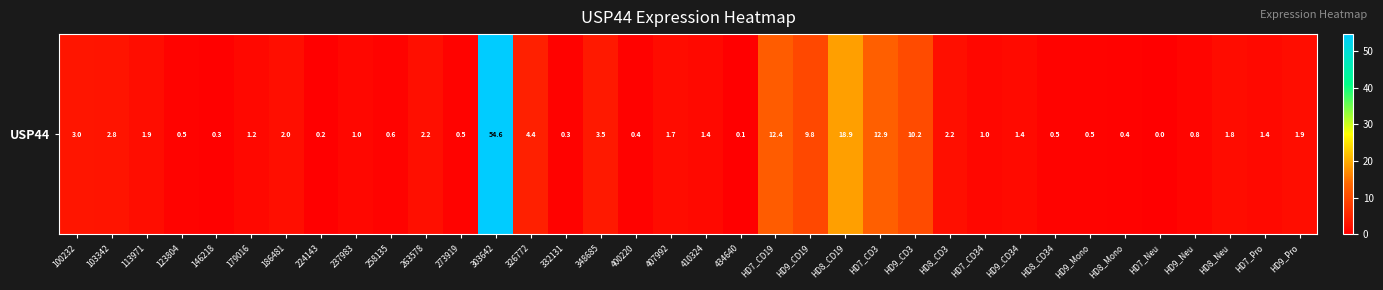

What is the sum of all values?

158.7